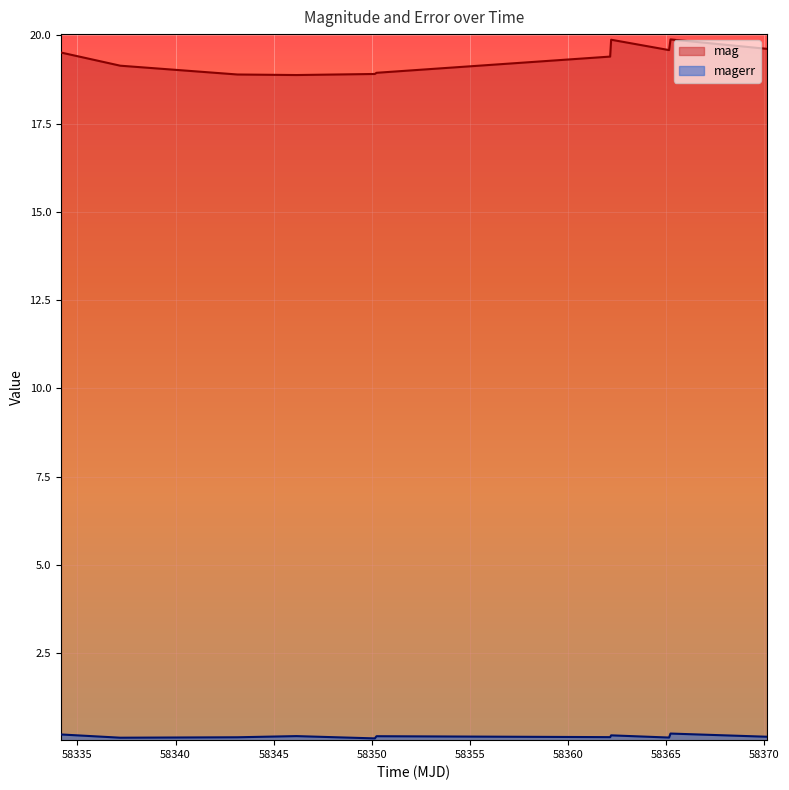

Rank the series at 58362.19300930016 from highest to lowest value.

mag, magerr